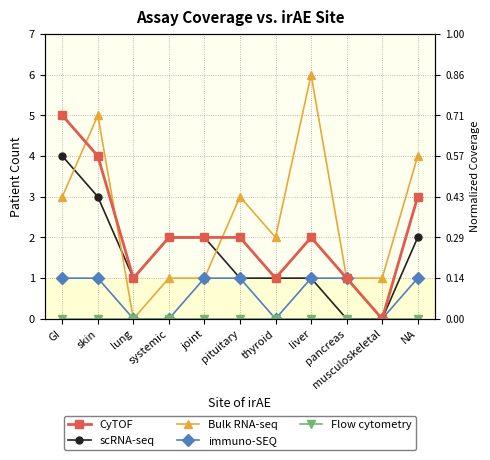

At which label is Bulk RNA-seq closest to 3?

GI